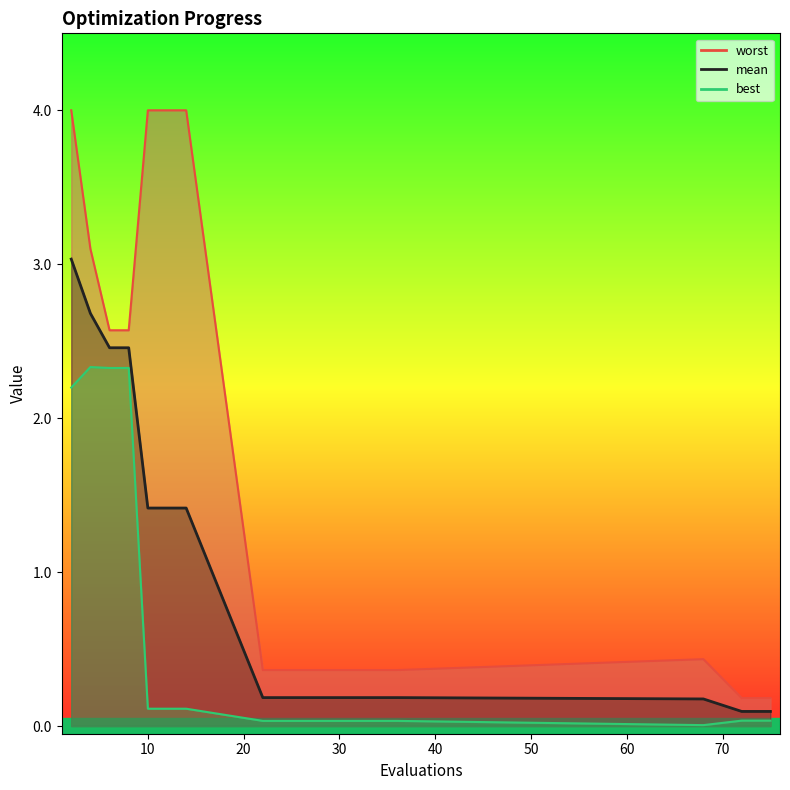

At which label does best reach its minimum?

68